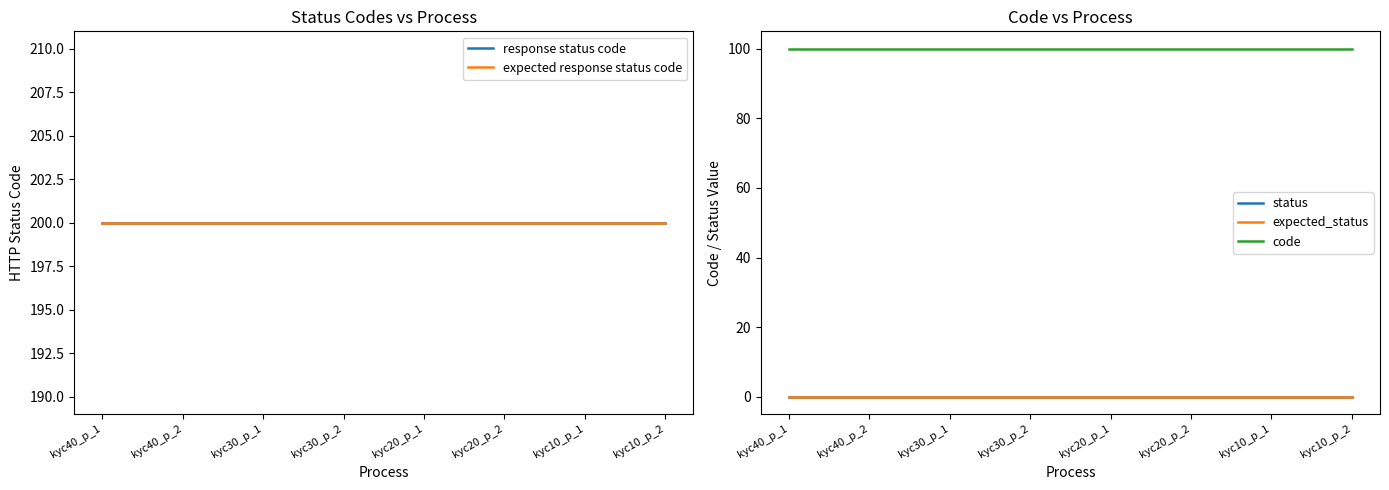

Which category has the lowest value across all series?

kyc40_p_1